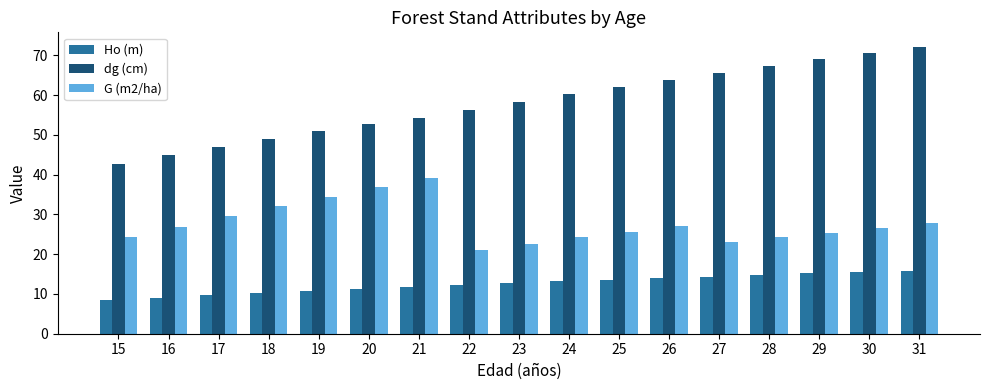

What is the sum of all Ho (m) values?

212.3